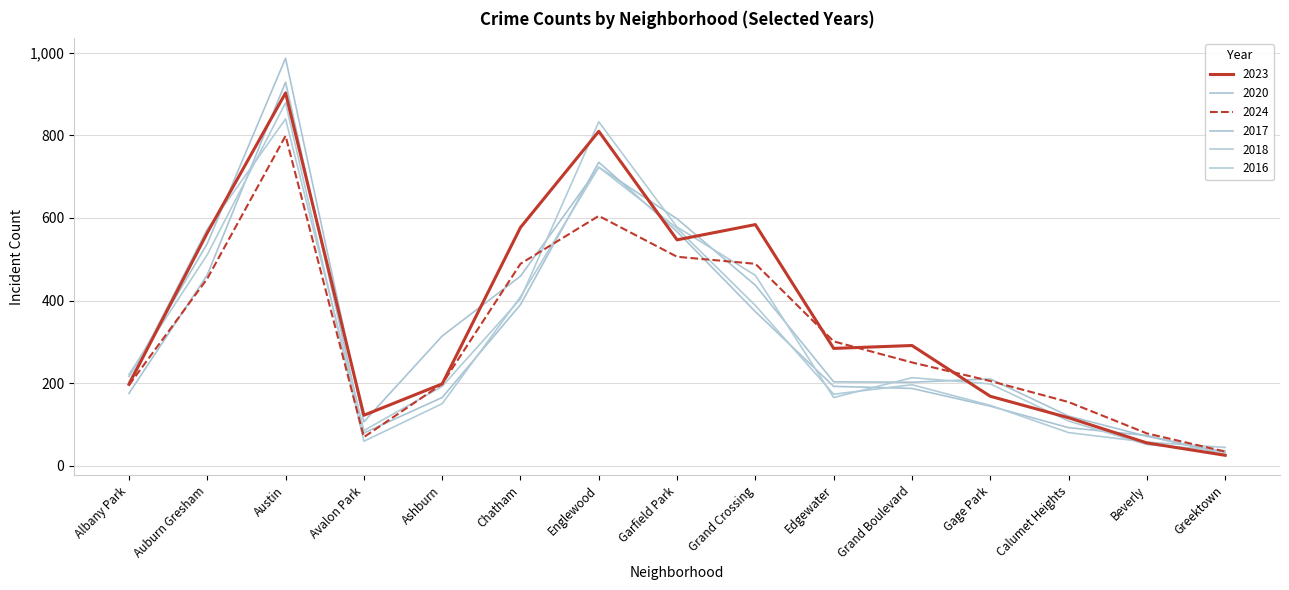

Which series has the widest spread of values?

2017